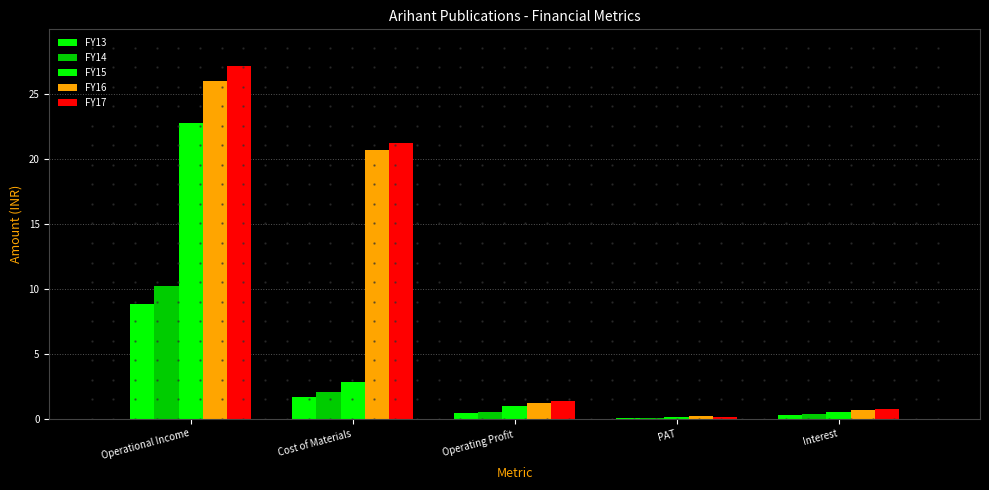

At how many categories does at least one series exceed 1?

3